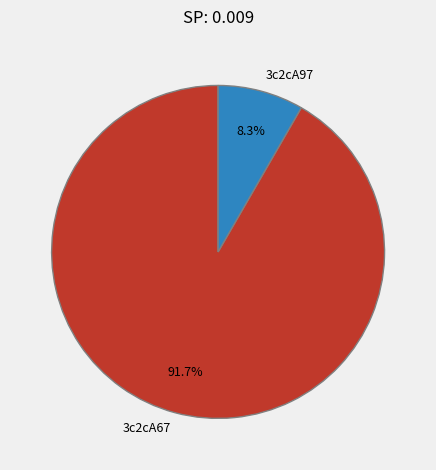

To the nearest percent, what is the combined percentage of 3c2cA67 and 3c2cA97?

100%